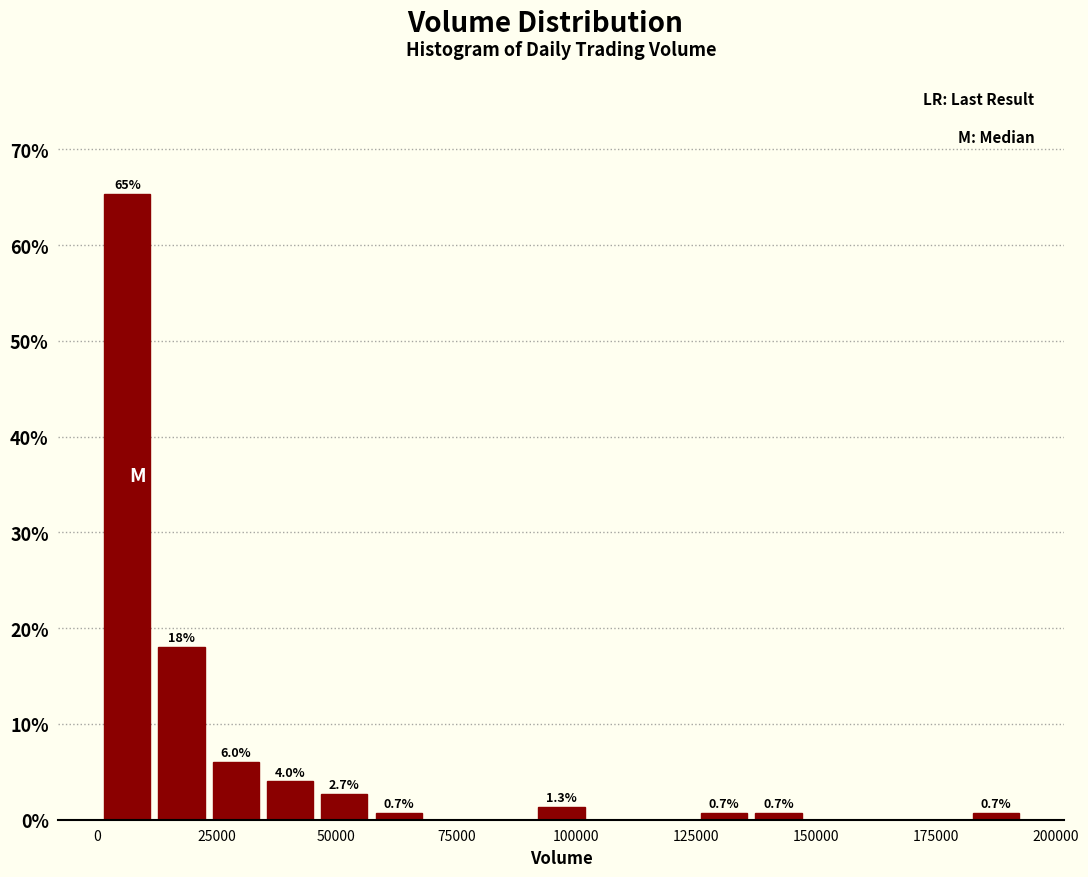

Read against the x-axis, roughly where is the centre of the tallest bar?

5000